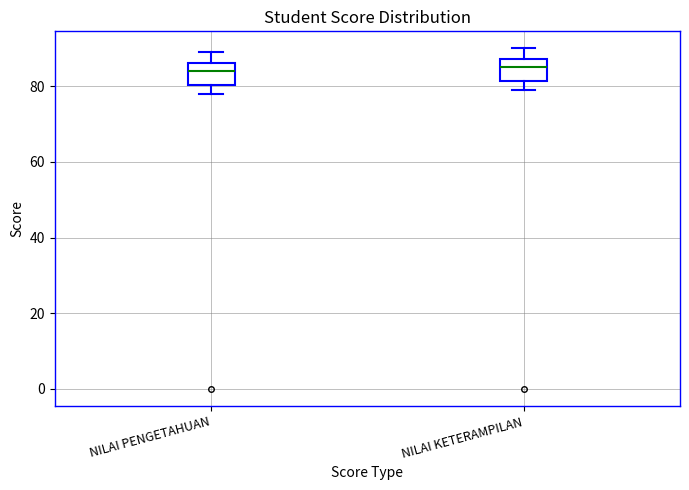

Where is the upper edge of the box for NILAI KETERAMPILAN on the y-axis? The values are not printed on the chart, so give them approximately, as read against the axis.

88